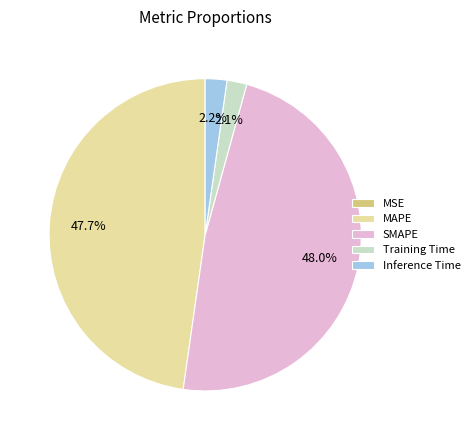

Is there any slice that represents more than half of the pie?

No